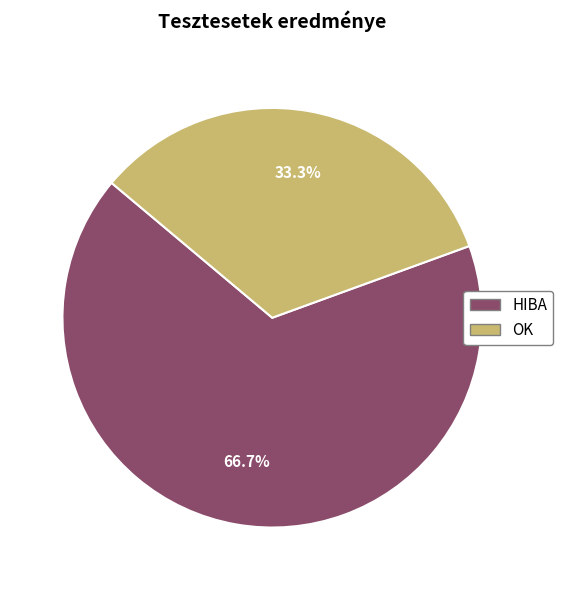

Count the number of slices in the pie.

2